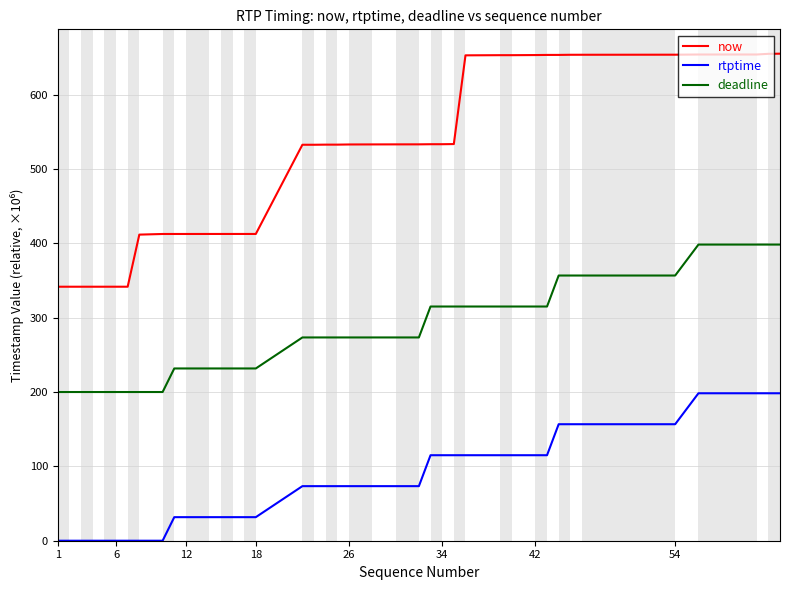

Rank the series by their average value, from lowest to highest.

rtptime, deadline, now